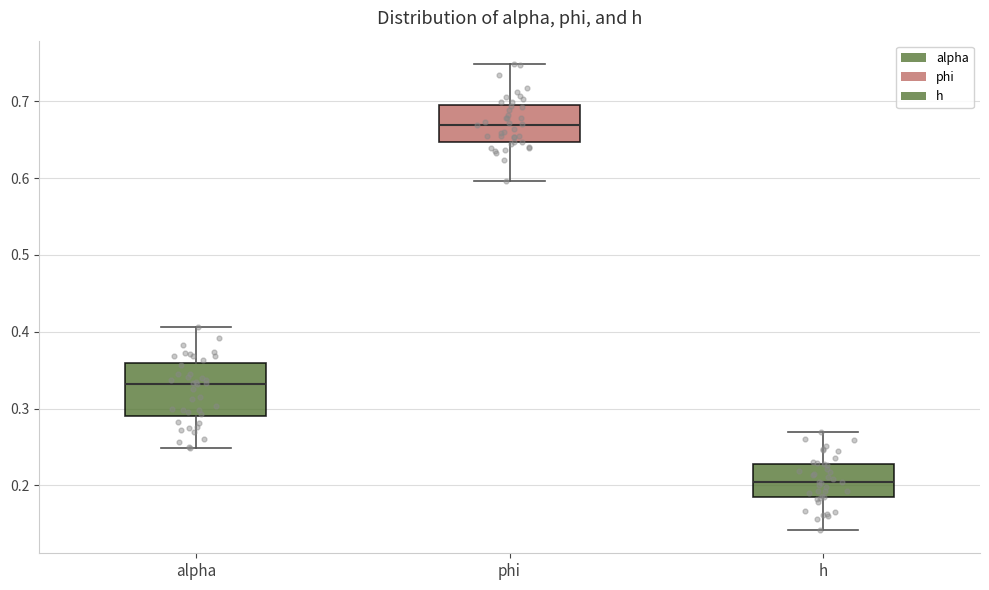

Which box is the tallest, from its lower edge to its upper edge?

alpha